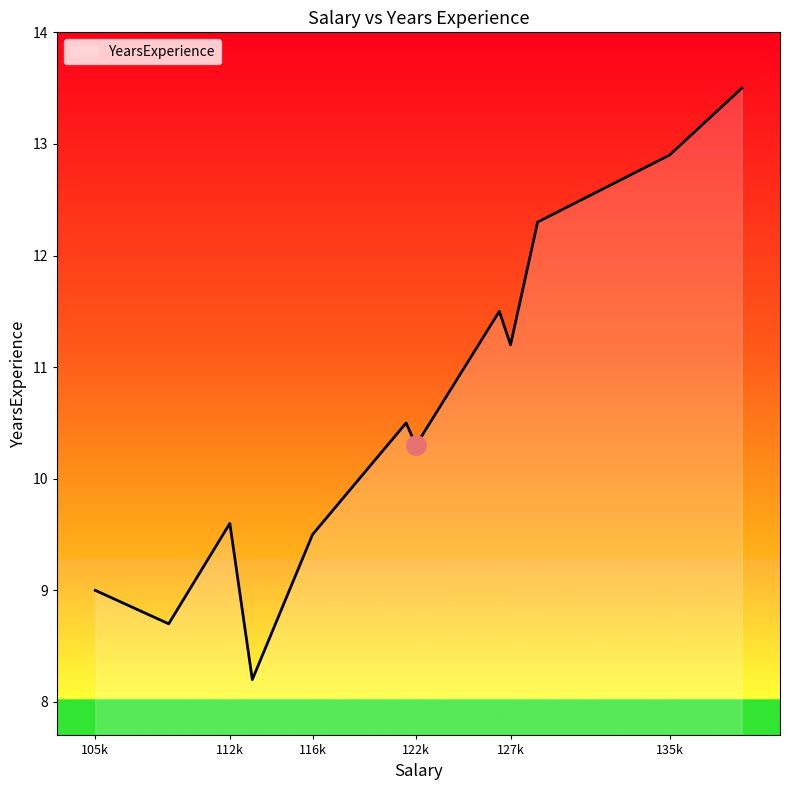

What is the maximum value shown in the chart?

13.5